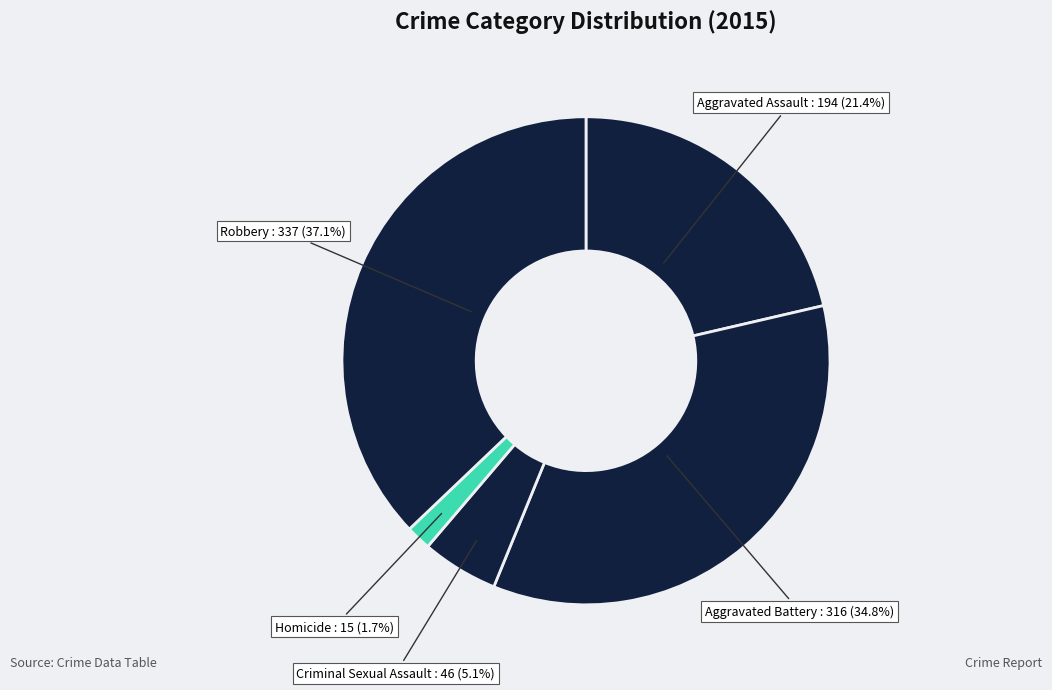

How many segments does this pie chart have?

5